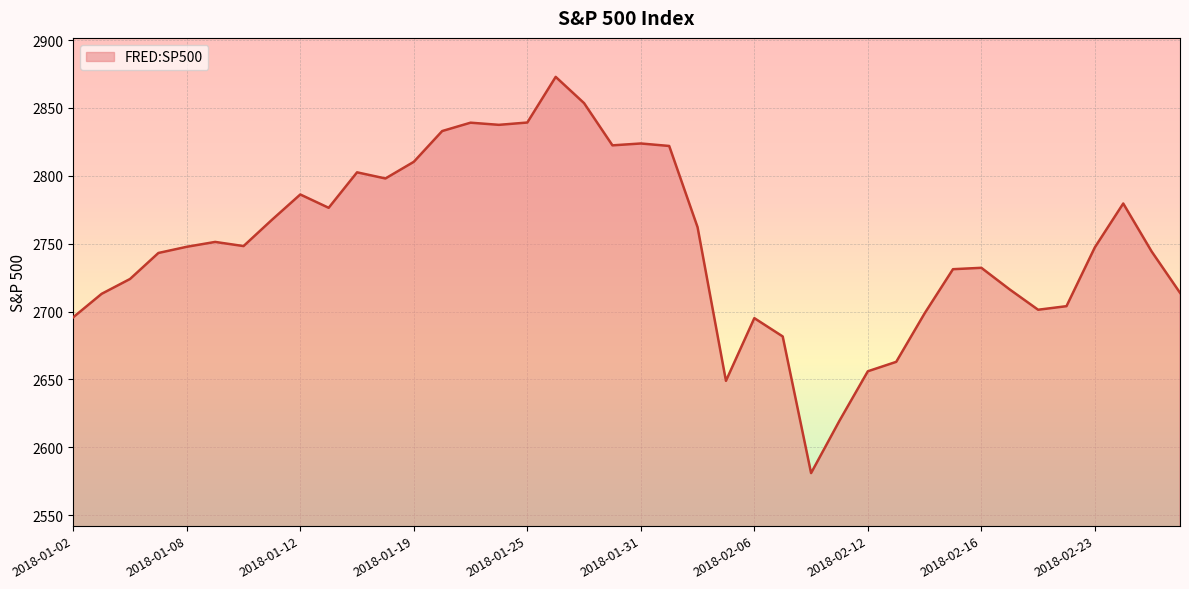

What is the difference between the maximum and minimum values?

291.9